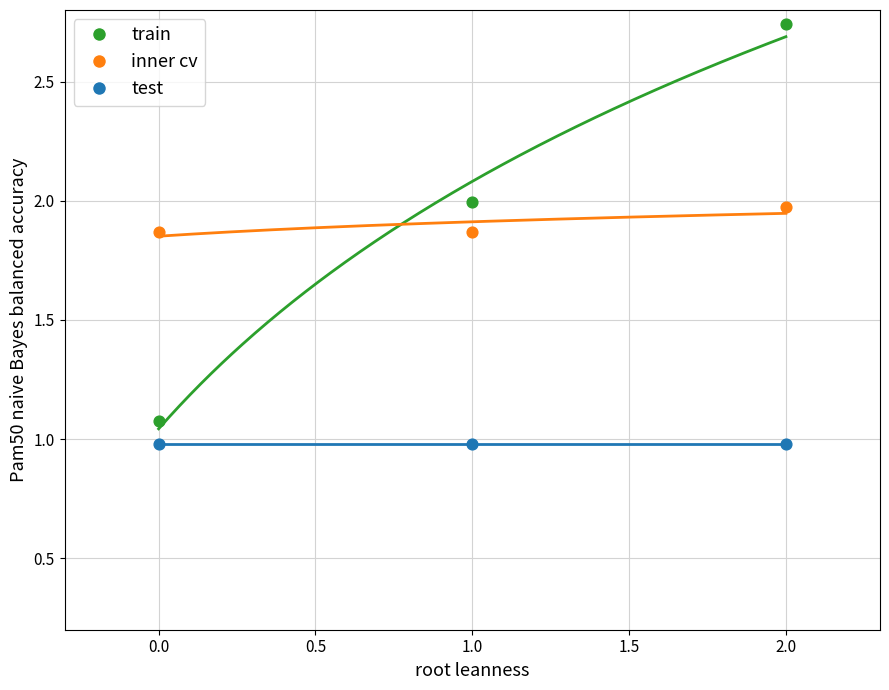

Which series reaches the maximum Y coordinate?

train